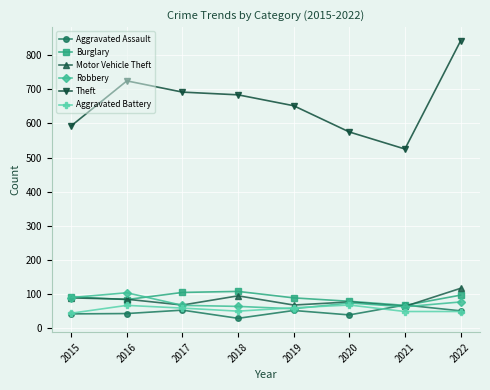

True or false: Aggravated Battery has more than 2 points higher than both neighbors.

False